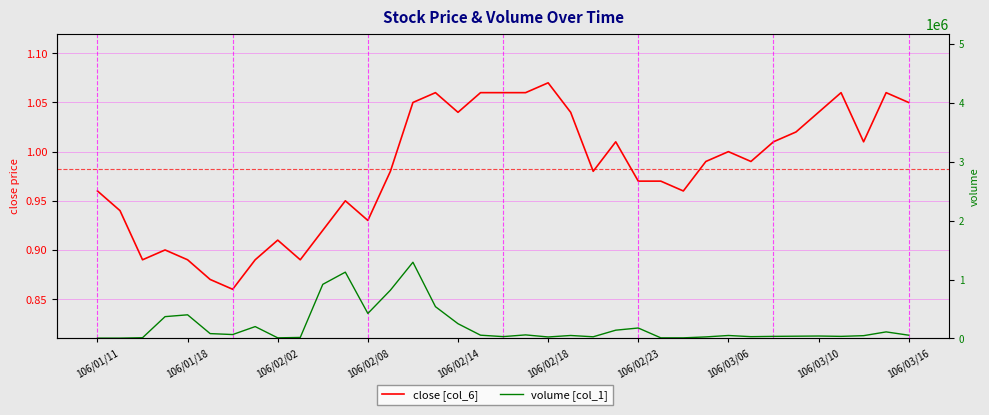

In close [col_6], how many points are higher than both neighbors (excluding endpoints)?

9